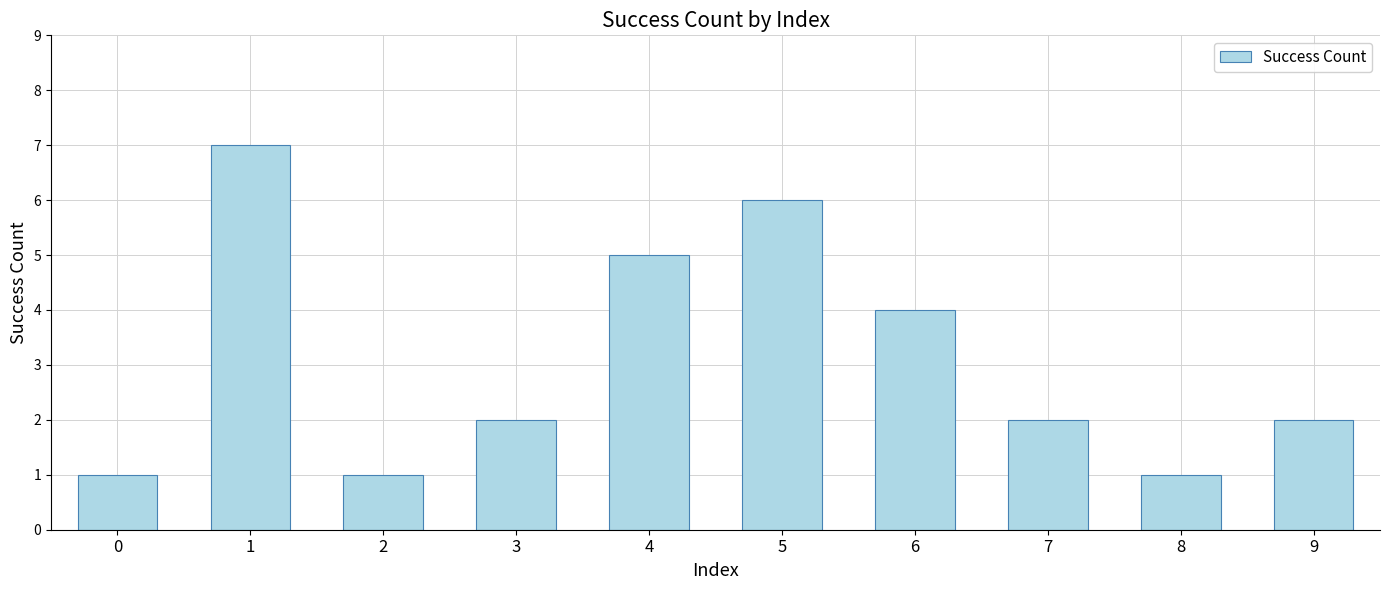

The value at 3 is 3. True or false?

False